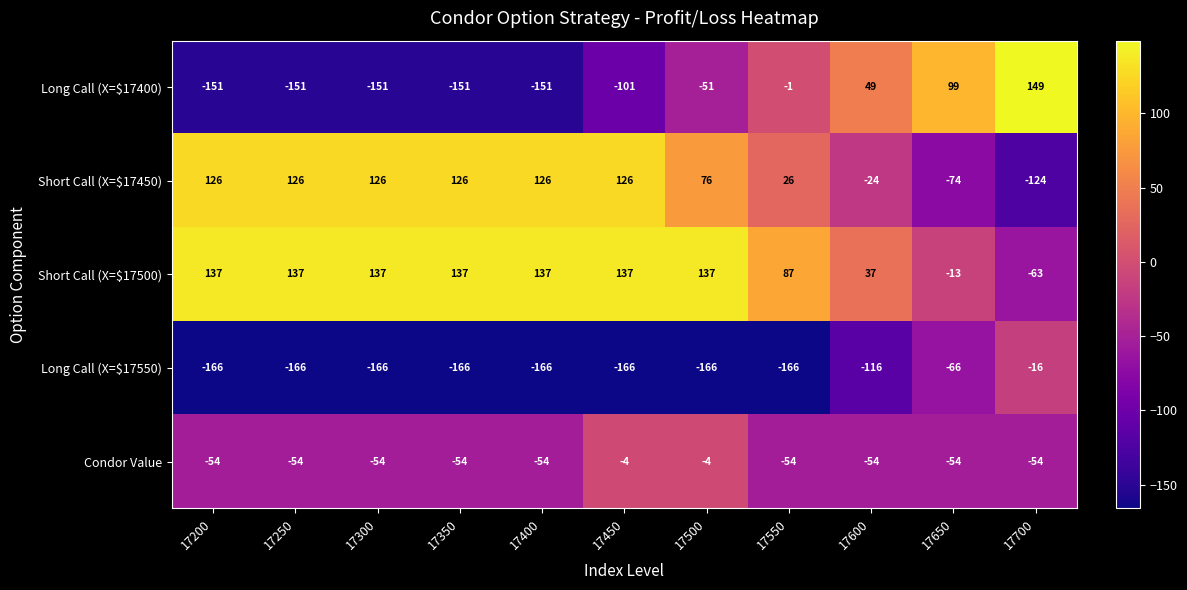

How many Long Call (X=$17400) values are between -151 and 49?

9